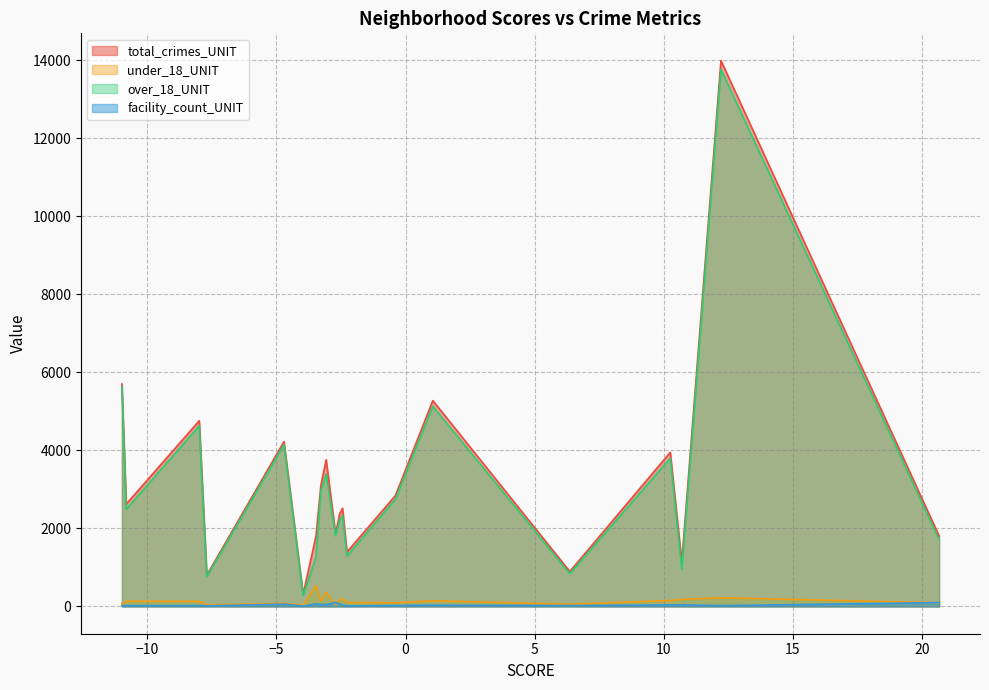

How many interior local valleys does the under_18_UNIT series have?

6